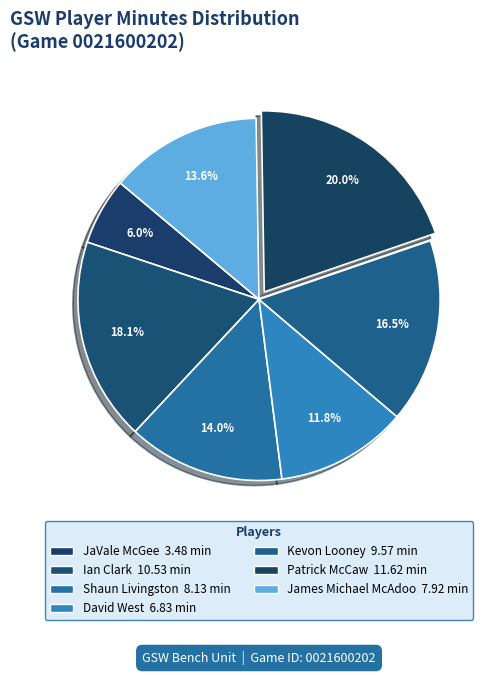

Is there any slice that represents more than half of the pie?

No